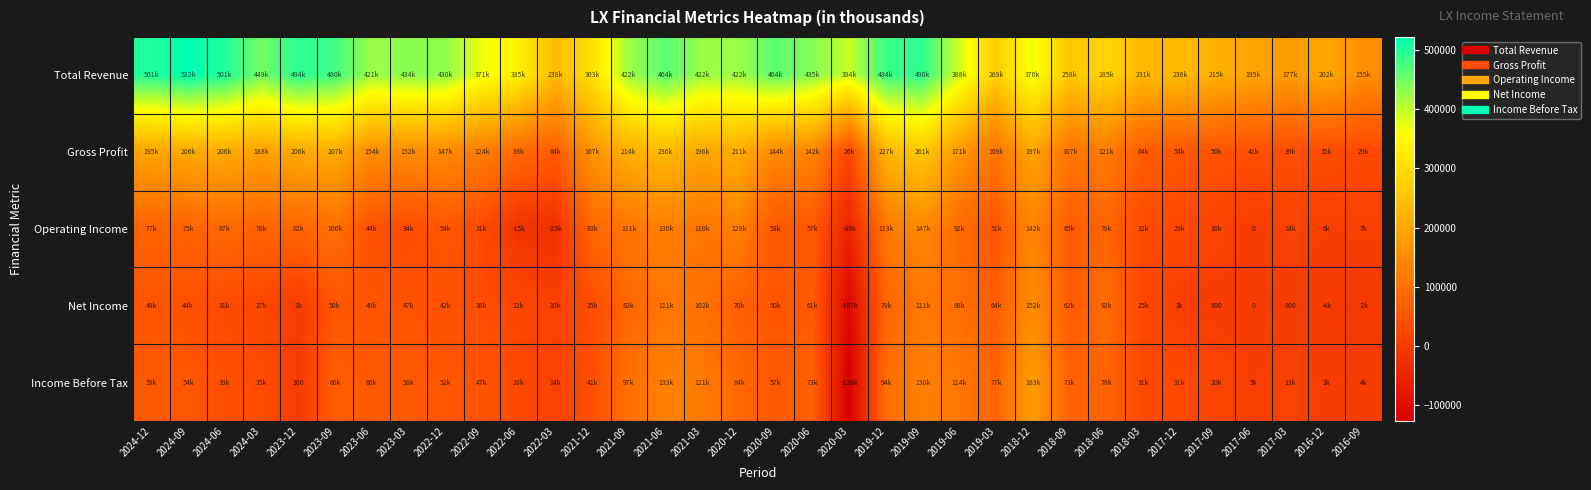

How many distinct data groups are displayed?

5